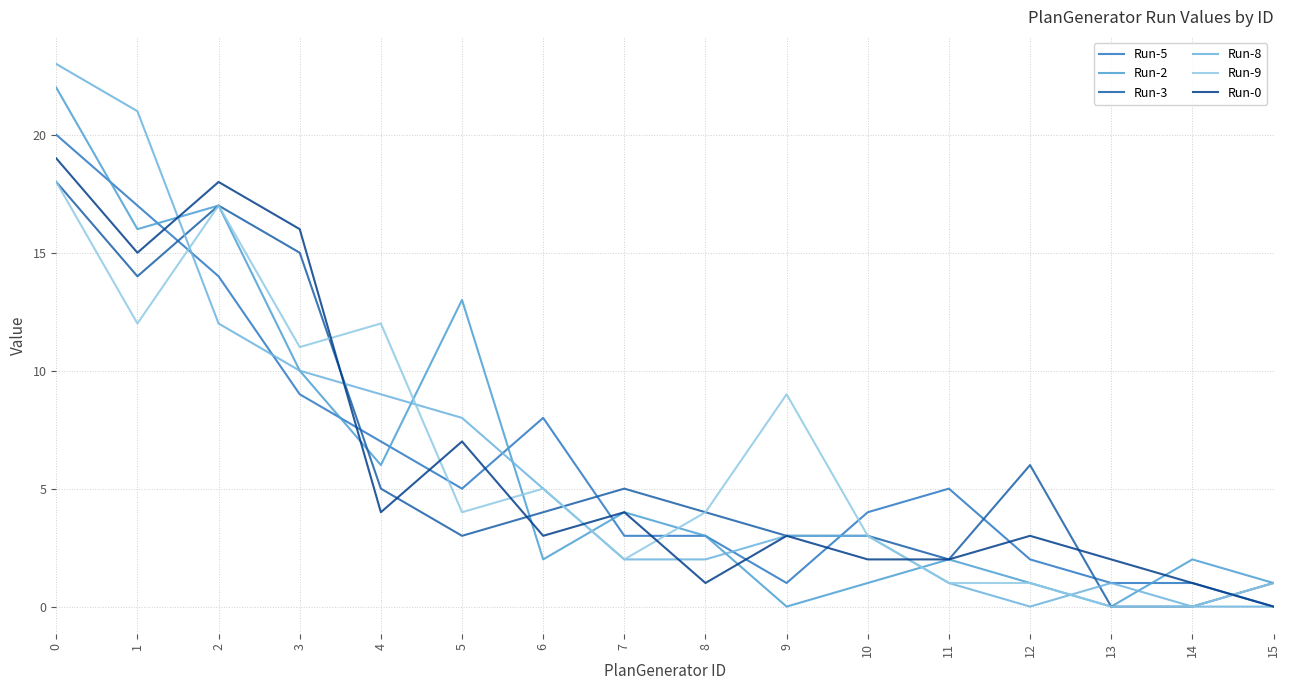

The value of Run-5 at 8 is 3. True or false?

True